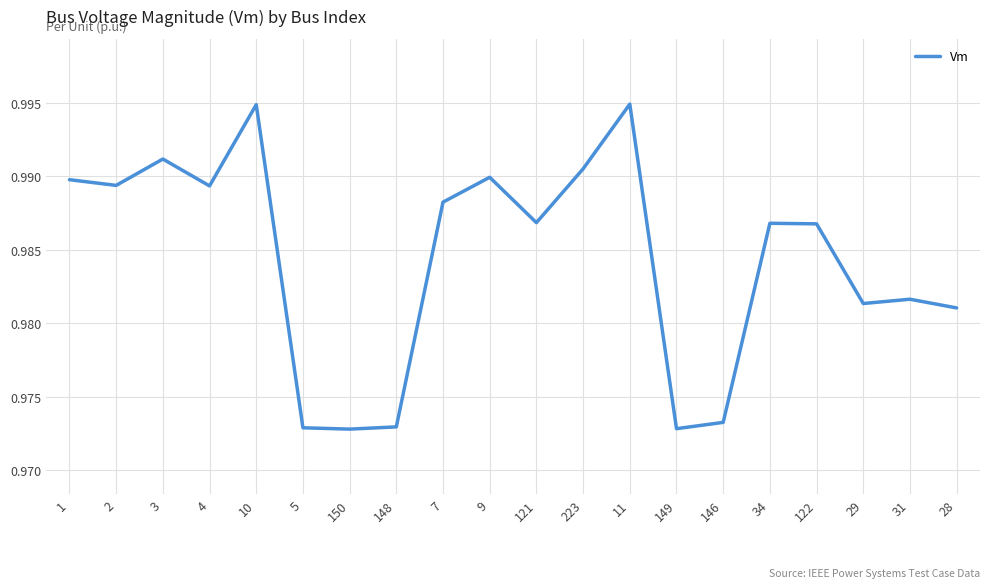

True or false: the data shows 1.7 at 7.

False